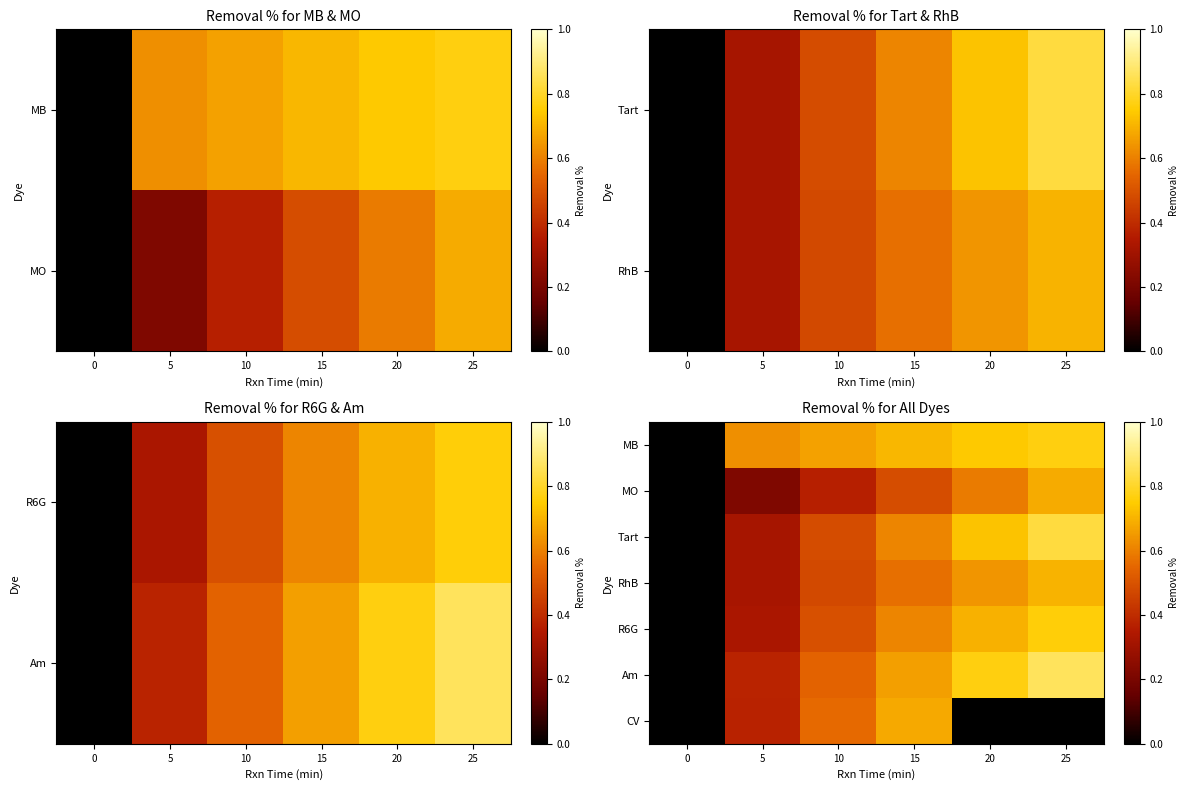

Which series changed the most between 15 and 25?

CV